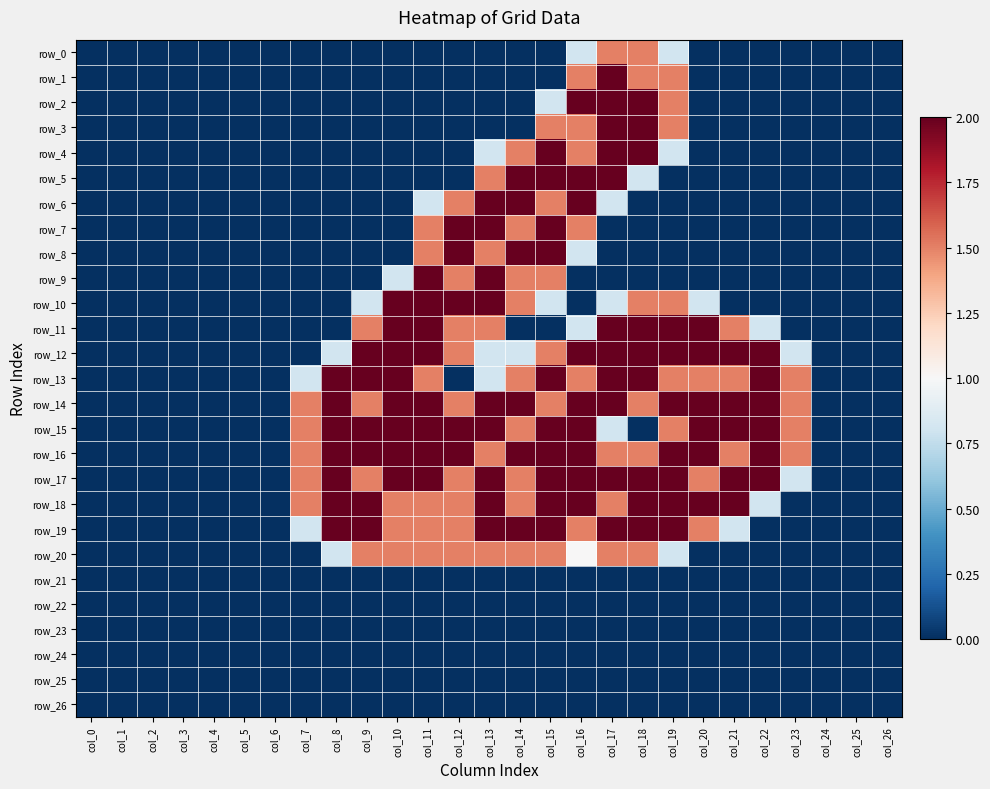

Which series has the largest total across all categories?

row_14